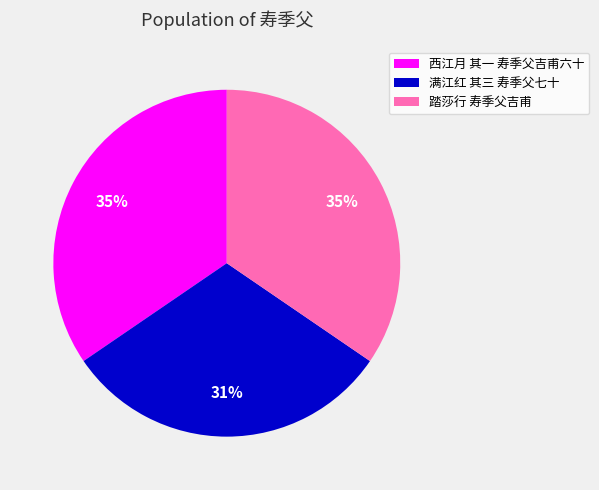

To the nearest percent, what percentage of the pie is 踏莎行 寿季父吉甫?

35%